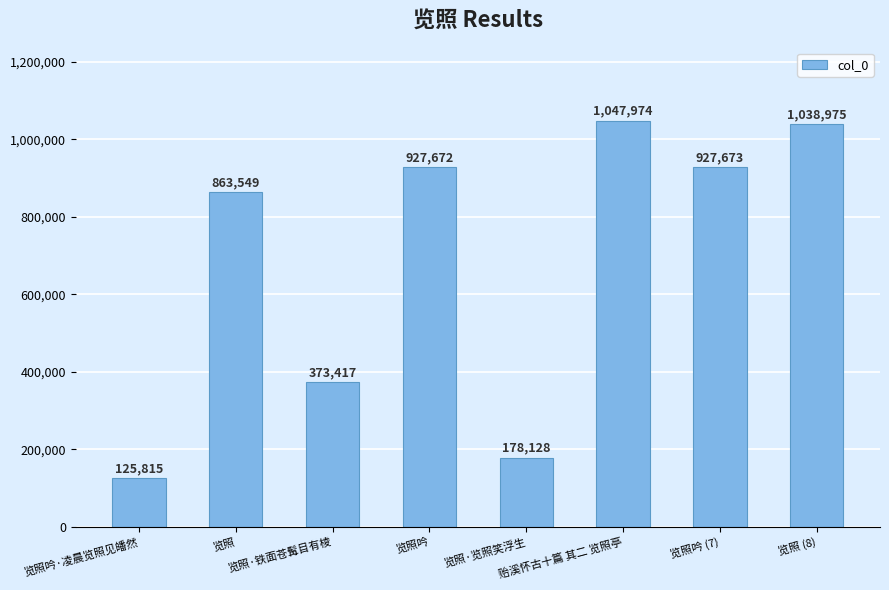

What is the sum of all values?

5483203